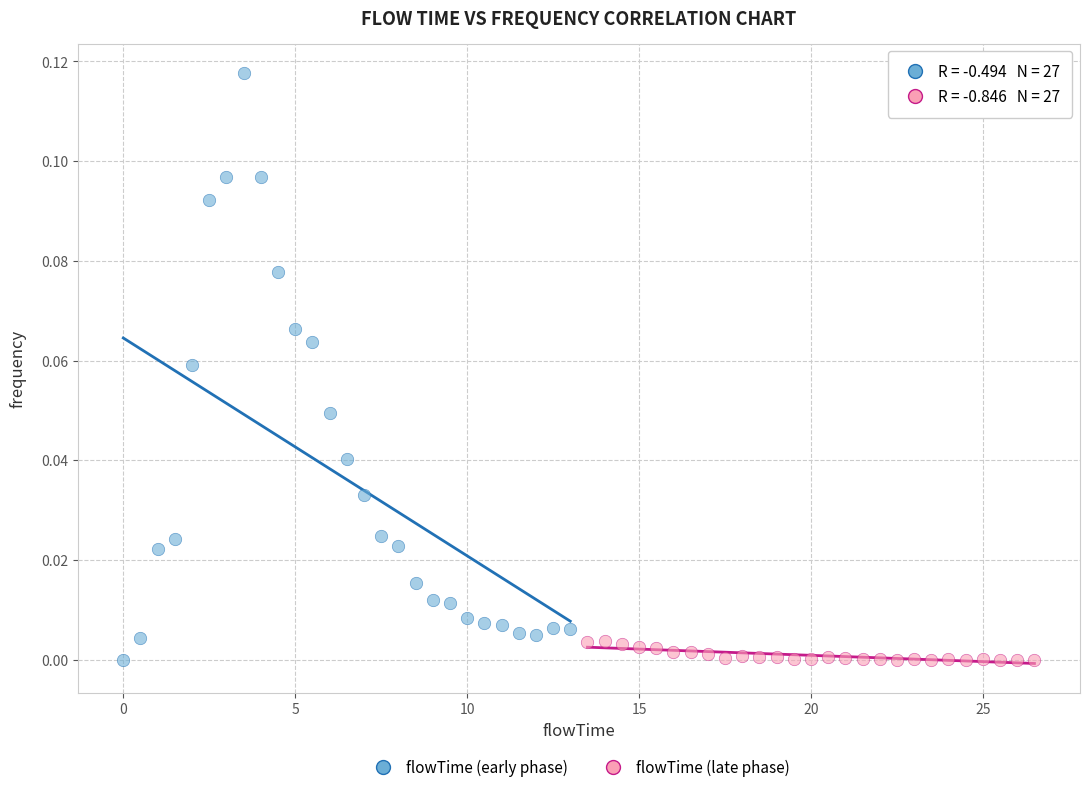

Which series contains the highest Y value?

flowTime (early phase)